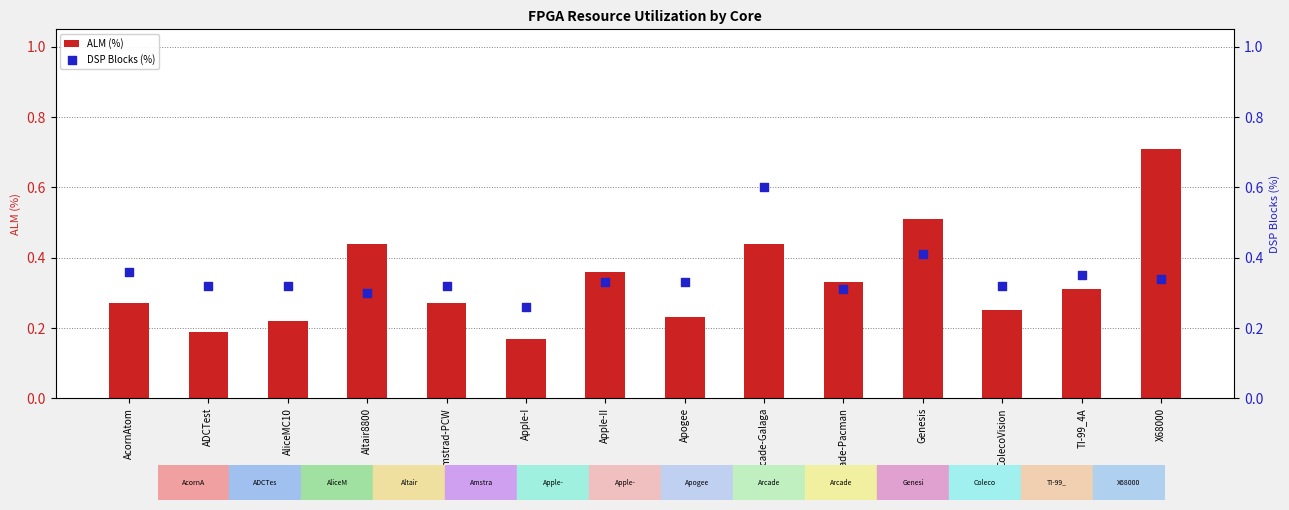

At which category is the sum across all series the highest?

X68000